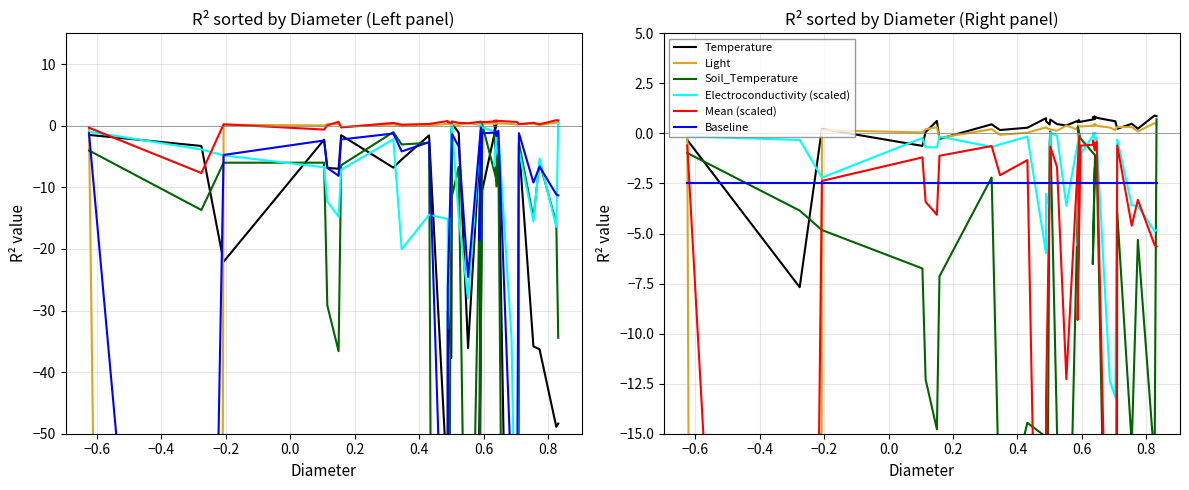

What is the maximum value for Soil_Temperature?

0.7